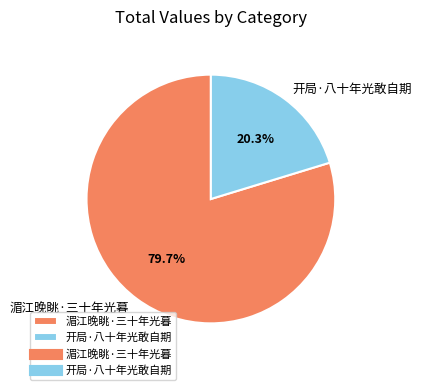

What portion of the pie excludes 湄江晚眺·三十年光暮?

20.3%